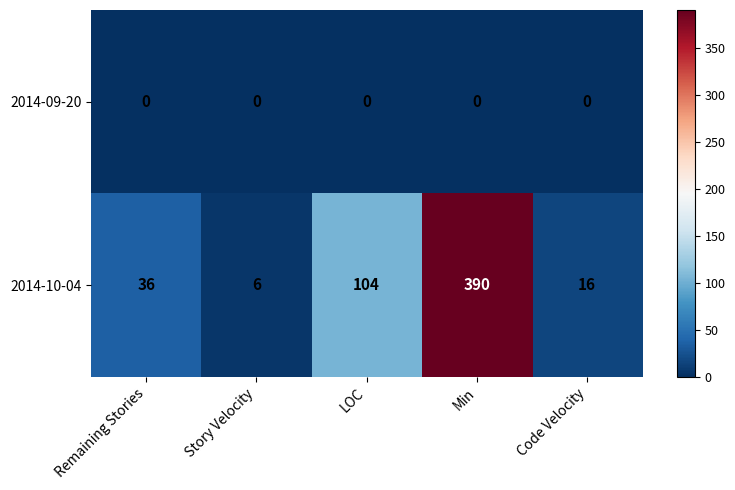

Reading right to left, transcribe all the data shown in this chart.

2014-09-20: Code Velocity=0	Min=0	LOC=0	Story Velocity=0	Remaining Stories=0
2014-10-04: Code Velocity=16	Min=390	LOC=104	Story Velocity=6	Remaining Stories=36